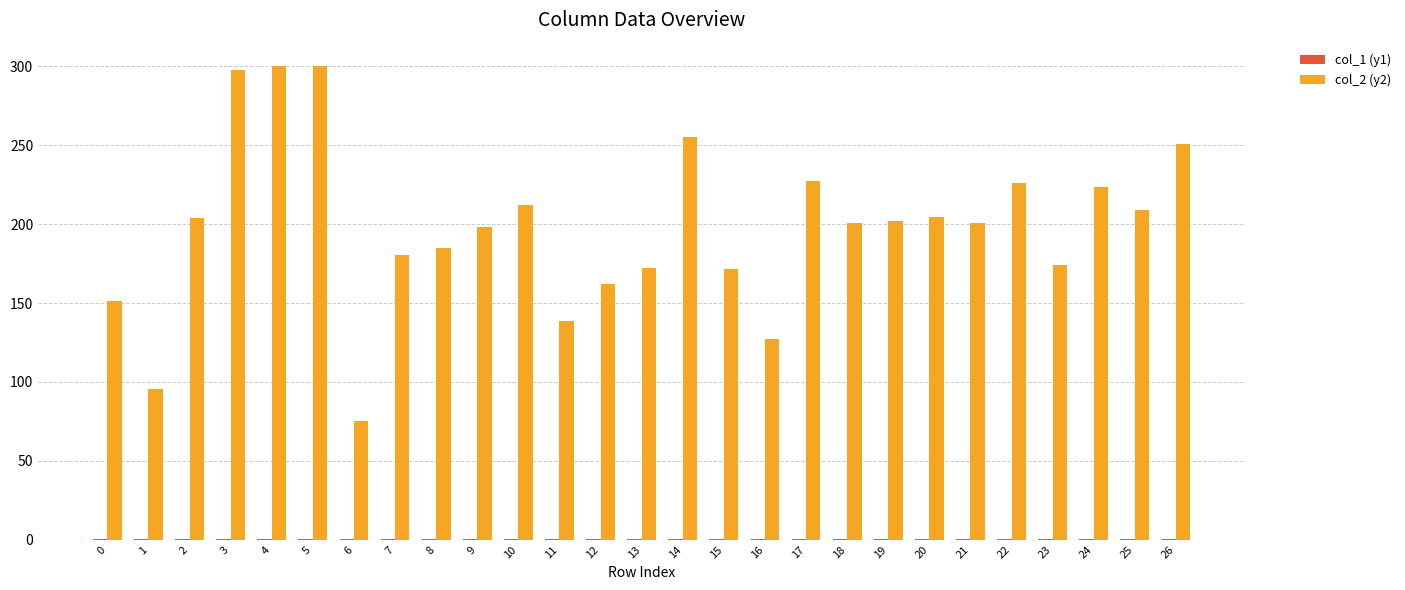

The col_2 (y2) series shows 290.4 at 23. True or false?

False